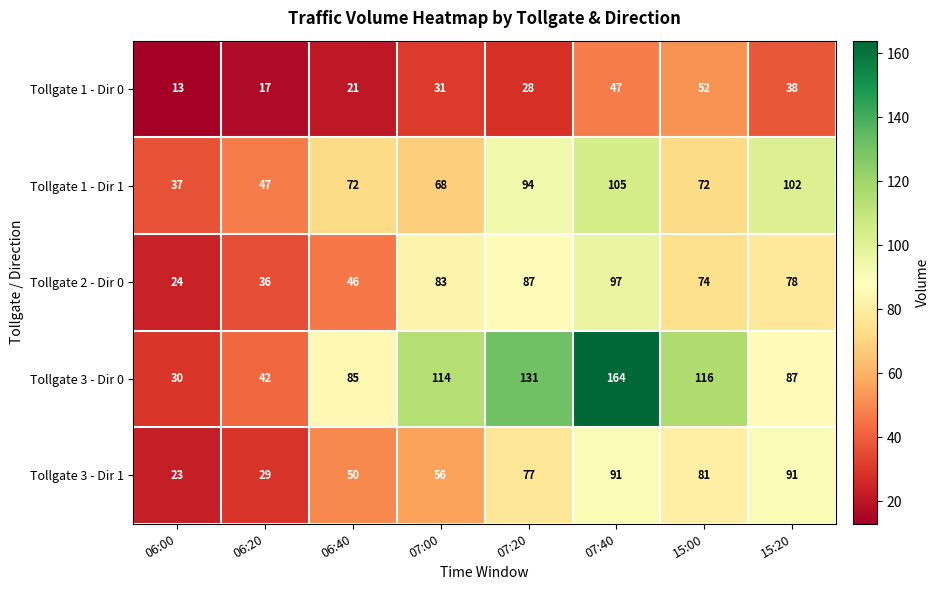

Which series has the largest total across all categories?

Tollgate 3 - Dir 0